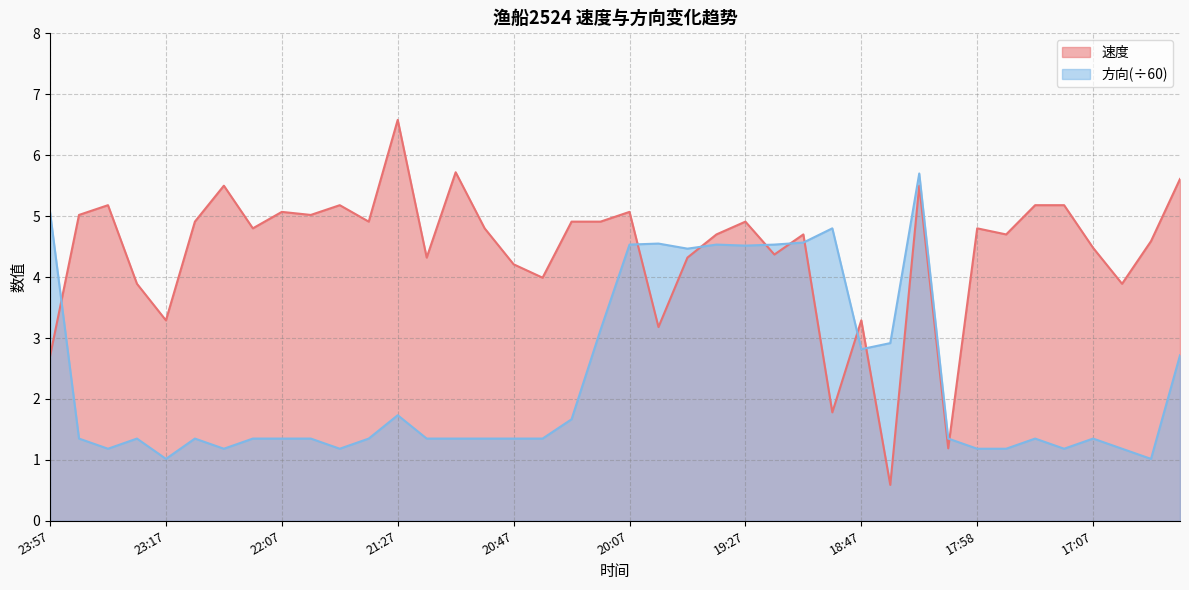

What is the highest value of the 方向 series?

5.7